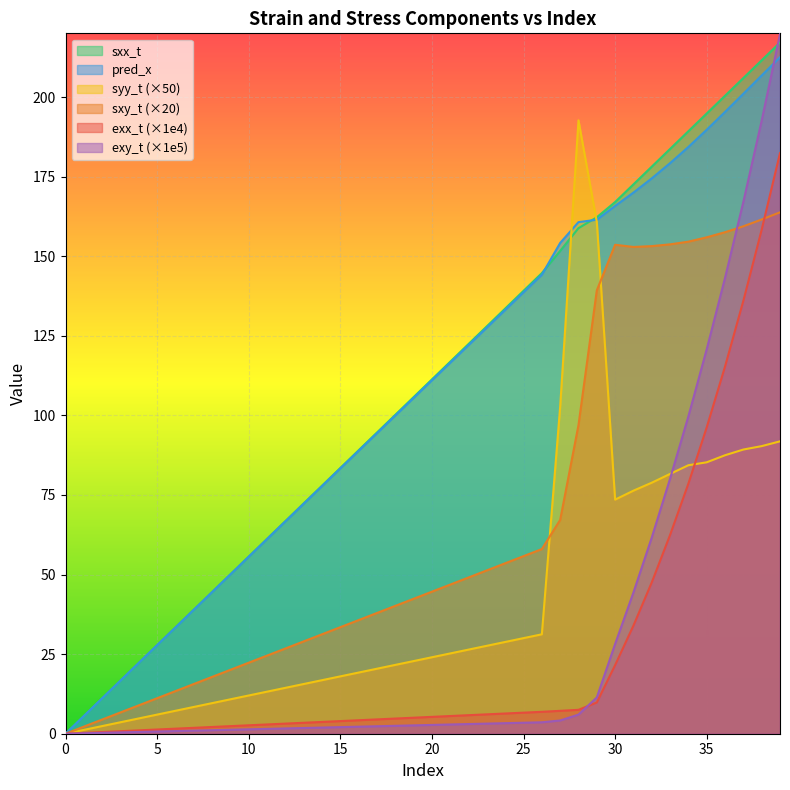

Where is syy_t nearest to the value 96?

39